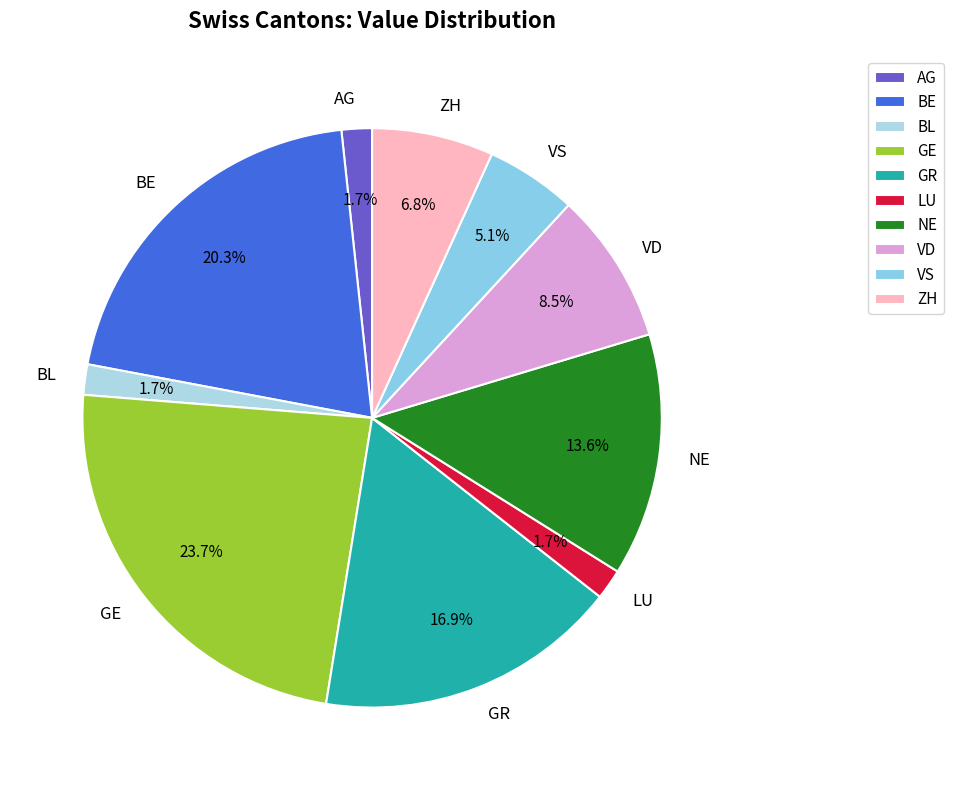

Does AG account for over 50% of the chart?

No